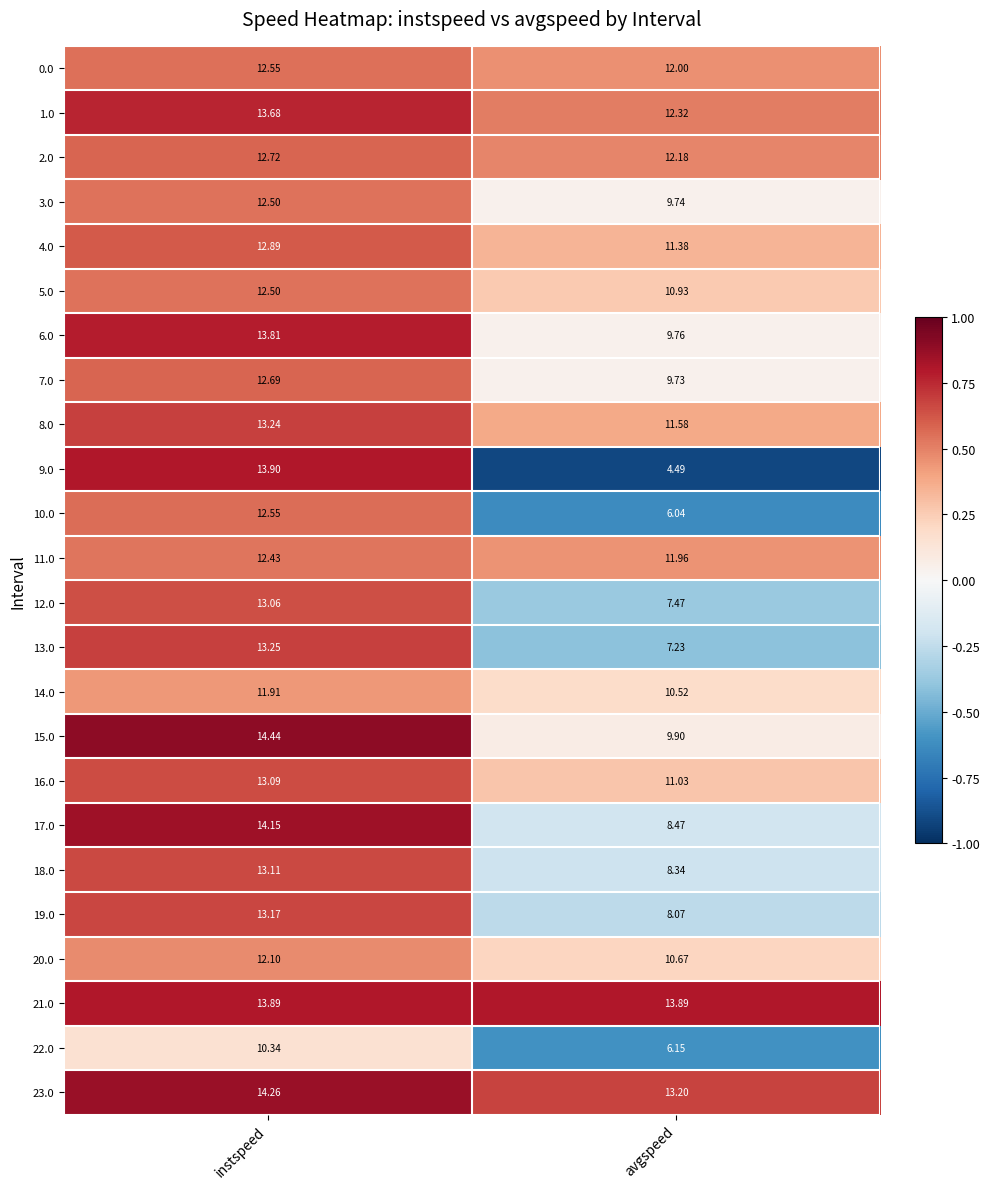

At which label does 1.0 reach its peak?

instspeed